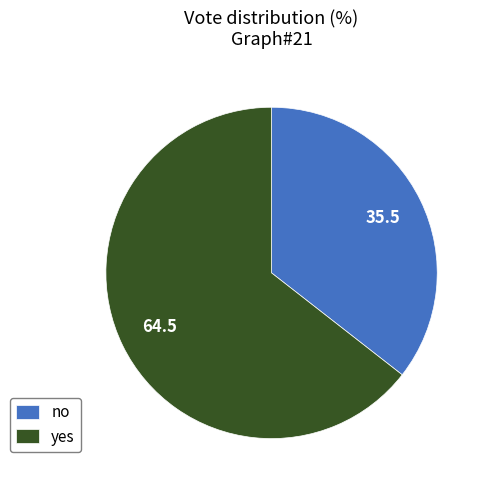

The yes slice represents 64% of the pie. True or false?

True